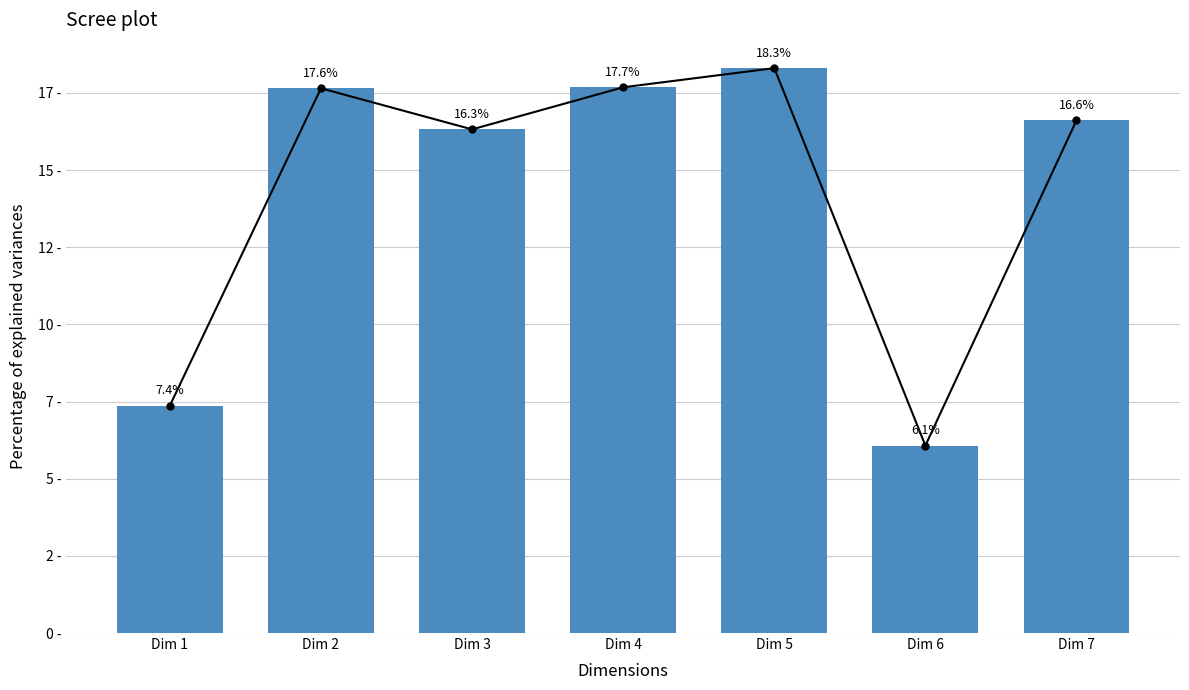

What is the sum of all values?

100.0